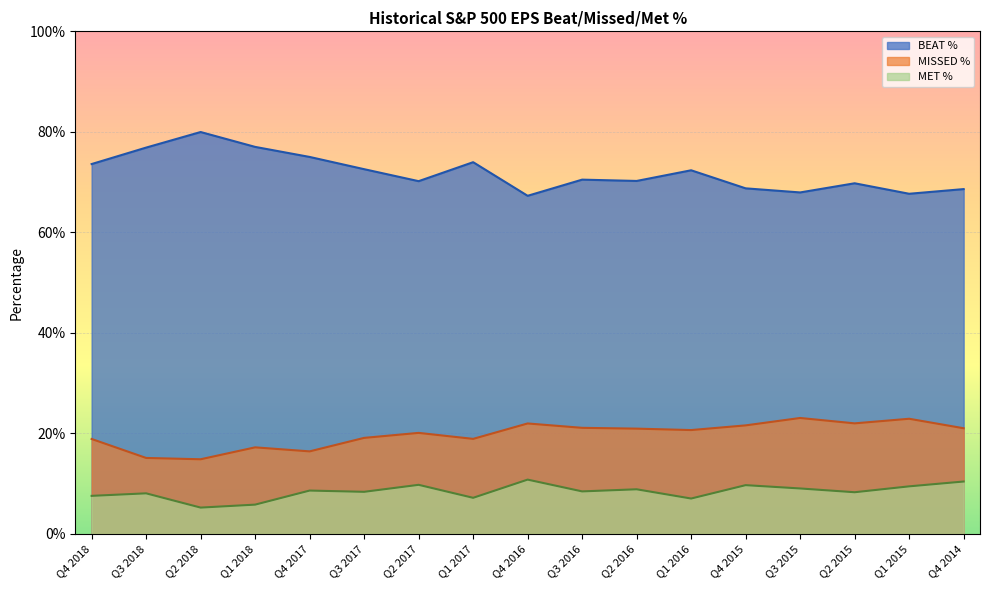

What is the difference between the BEAT % values at Q1 2017 and Q1 2015?

0.1